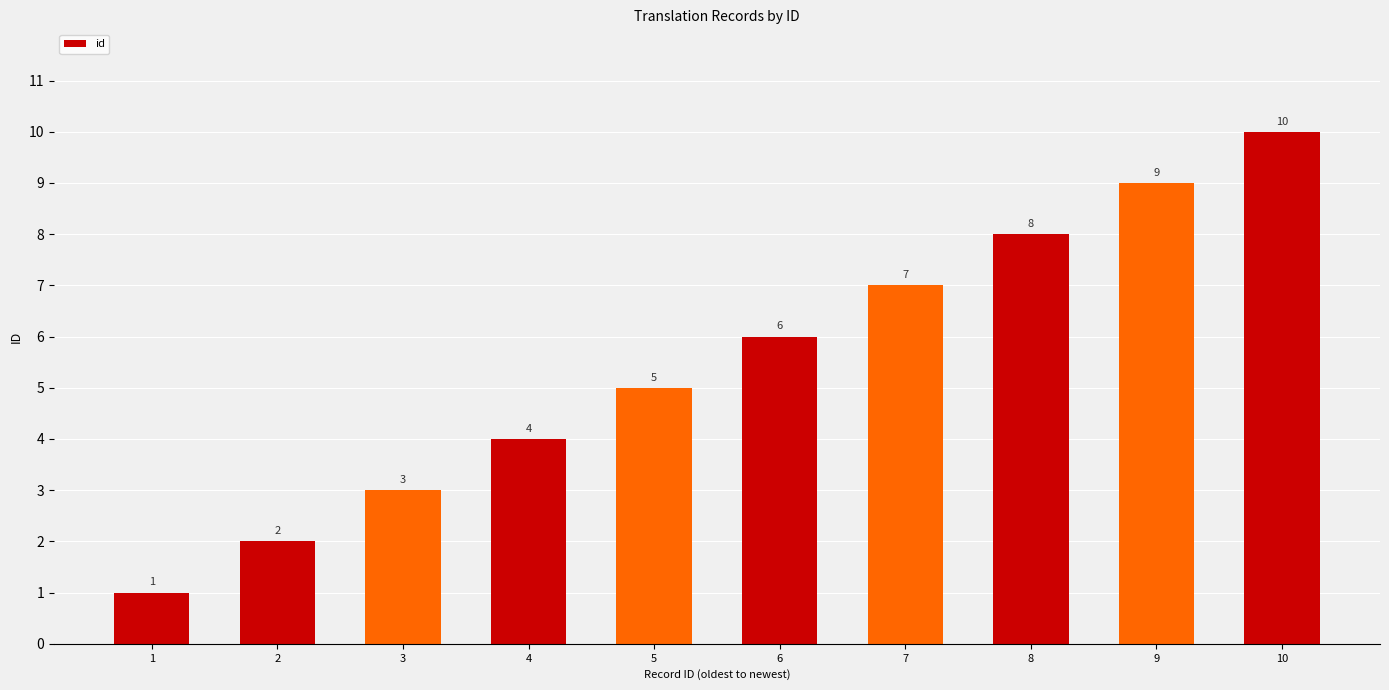

What is the sum of the values at 3 and 4?

7